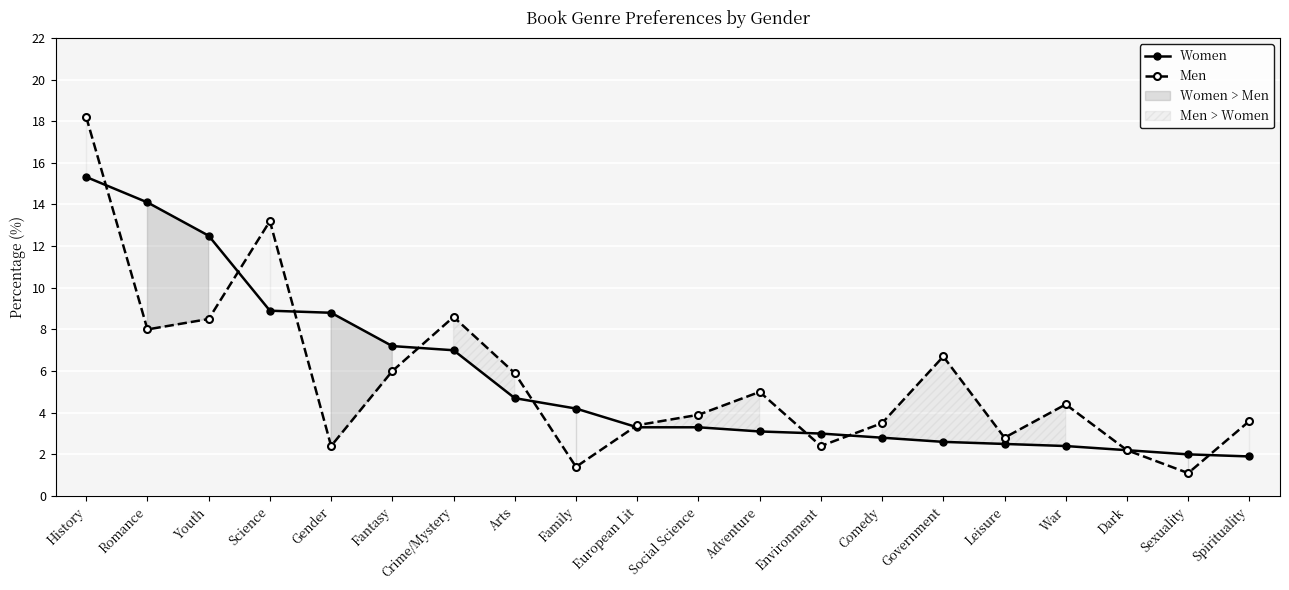

What is the lowest value of the Women series?

1.9